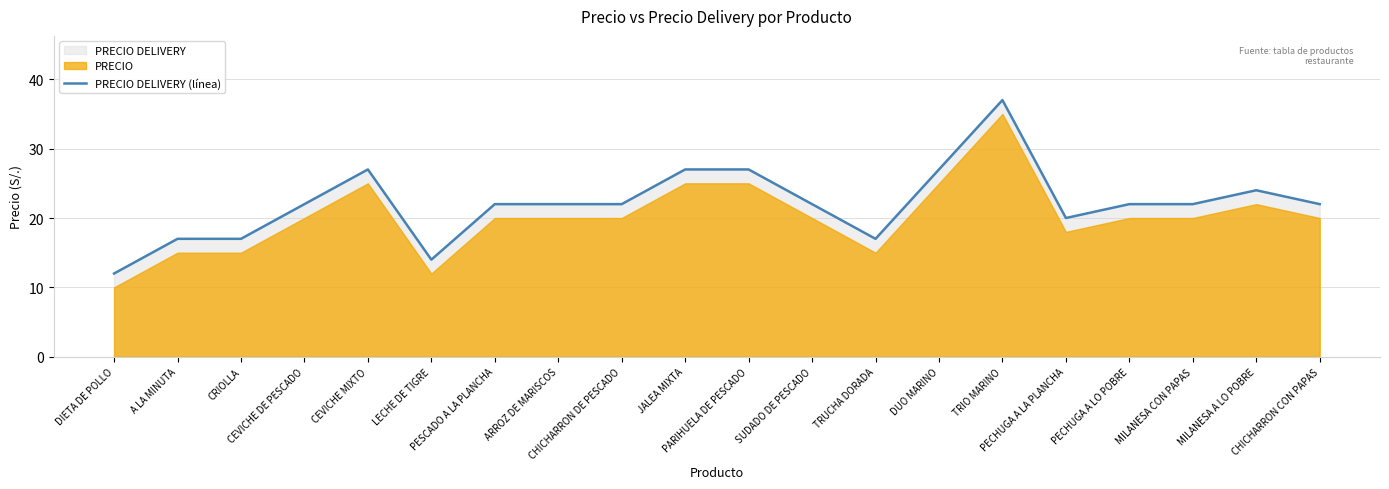

Reading left to right, transcribe all the data shown in this chart.

12	17	17	22	27	14	22	22	22	27	27	22	17	27	37	20	22	22	24	22